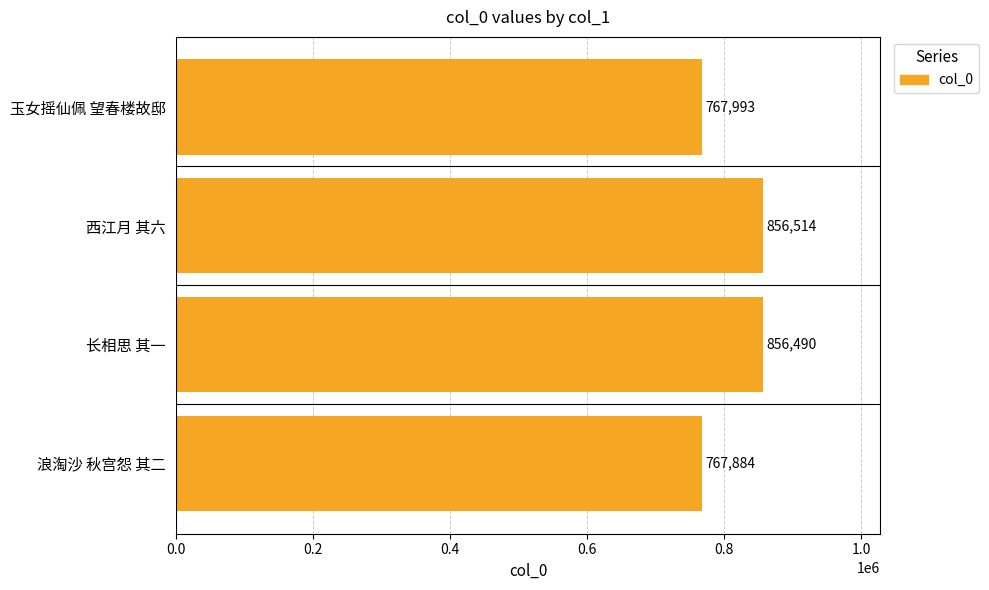

What is the maximum value shown in the chart?

856514